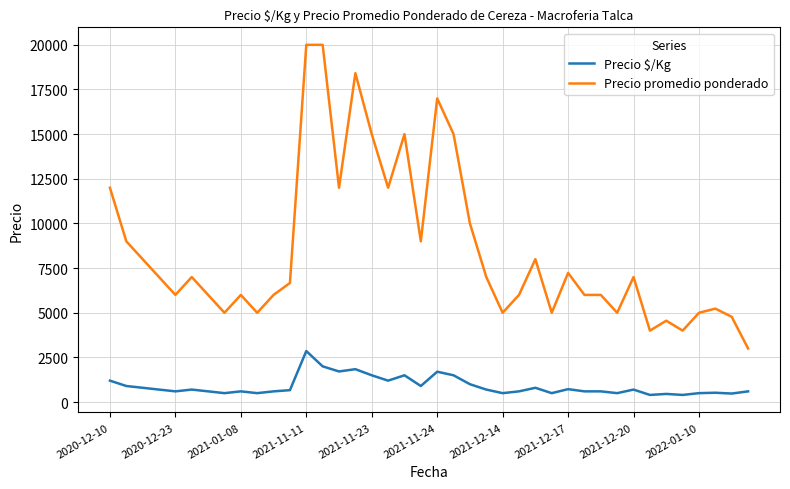

What is the highest value of the Precio $/Kg series?

2857